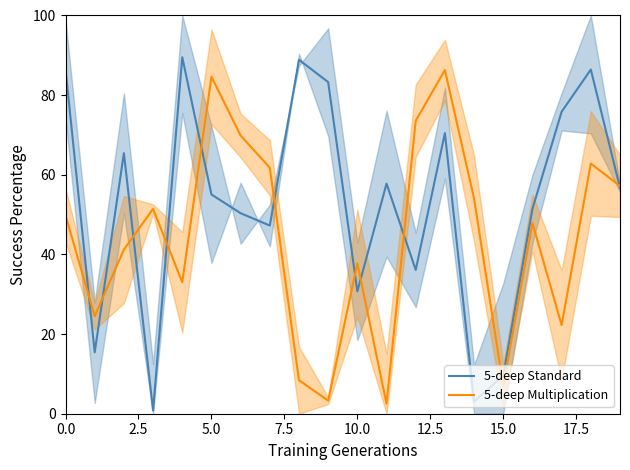

Reading left to right, extract all data points from this chart.

5-deep Standard: 86.5	15.4	65.4	0.8	89.5	55.1	50.4	47.2	88.9	83.3	30.7	57.8	36.1	70.5	3.0	9.5	51.5	75.8	86.4	56.7
5-deep Multiplication: 49.8	24.5	41.2	51.4	33.0	84.6	69.8	61.8	8.4	3.3	37.8	2.5	73.6	86.3	54.0	6.9	47.9	22.3	62.8	57.2